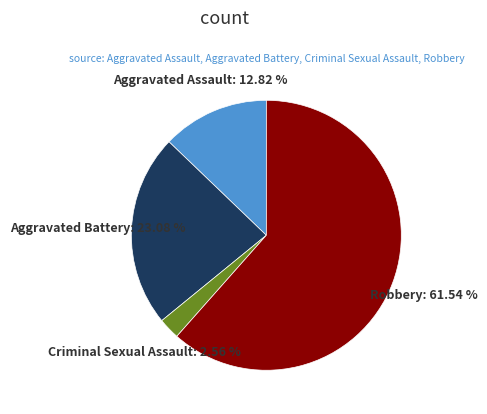

Is there any slice that represents more than half of the pie?

Yes